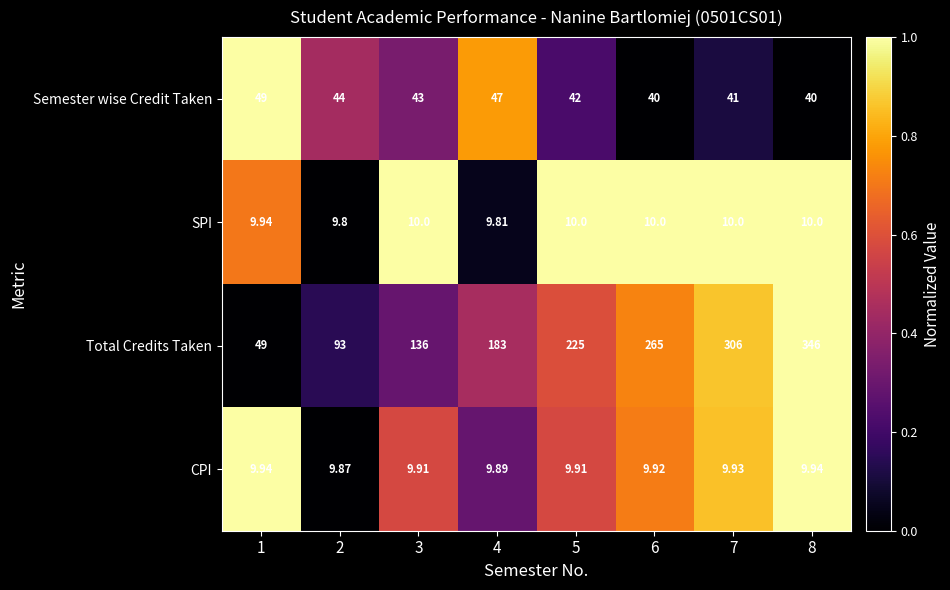

Is the value of Semester wise Credit Taken at 7 greater than the value of SPI at 2?

Yes